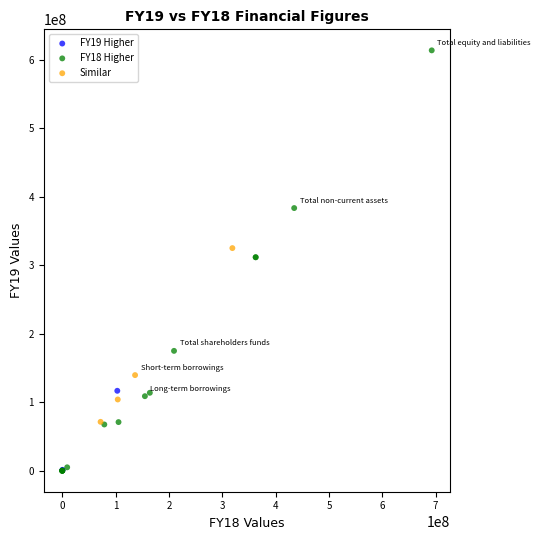

Which series has the widest spread of Y values?

FY18 Higher